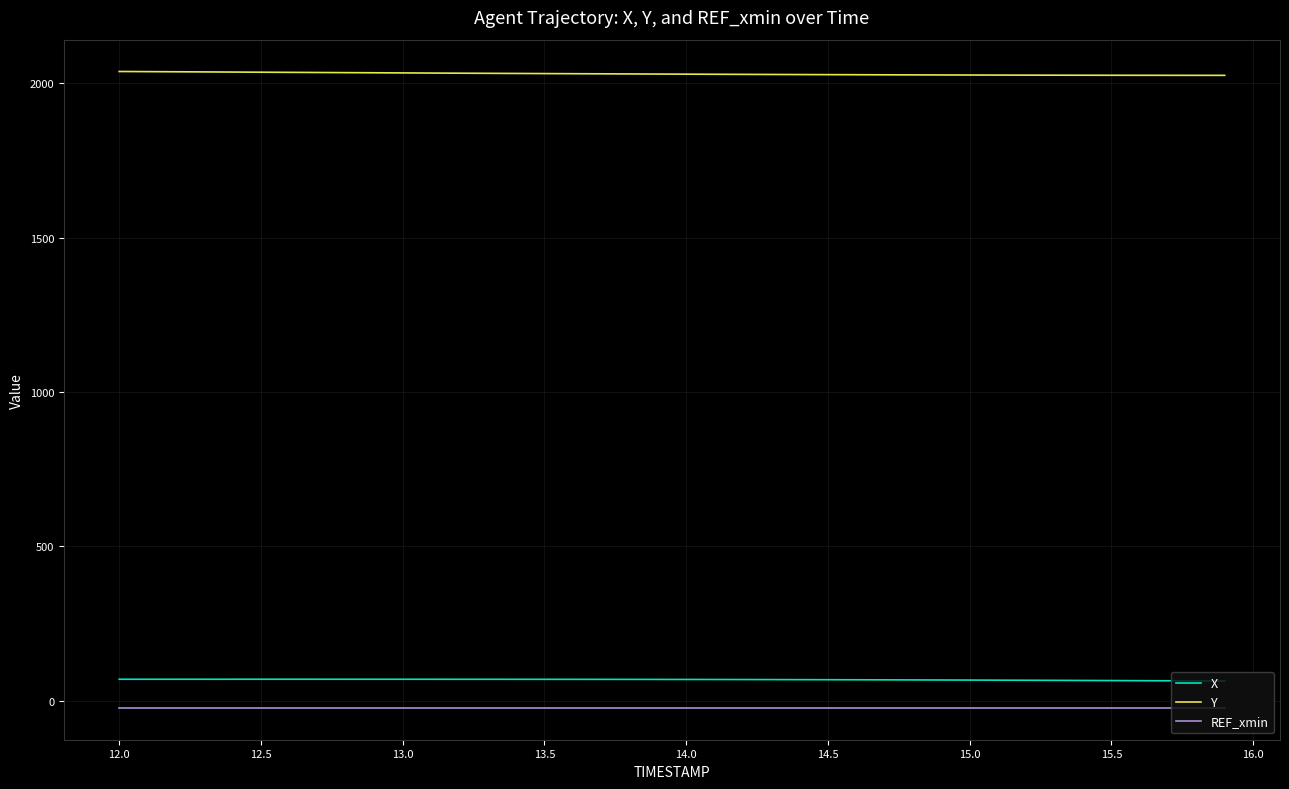

Which series has the largest total across all categories?

Y